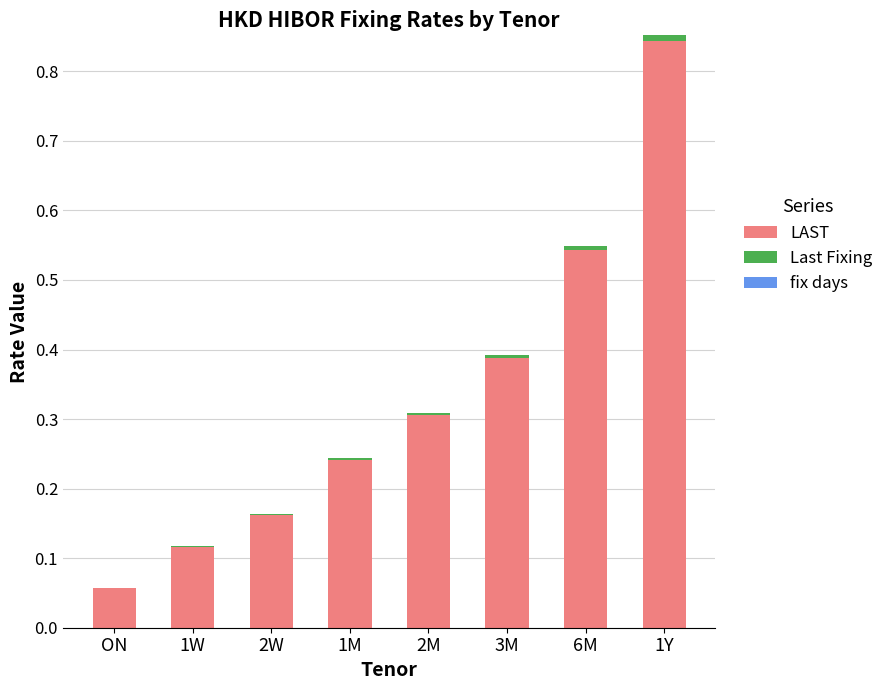

Does the chart contain stacked bars?

Yes